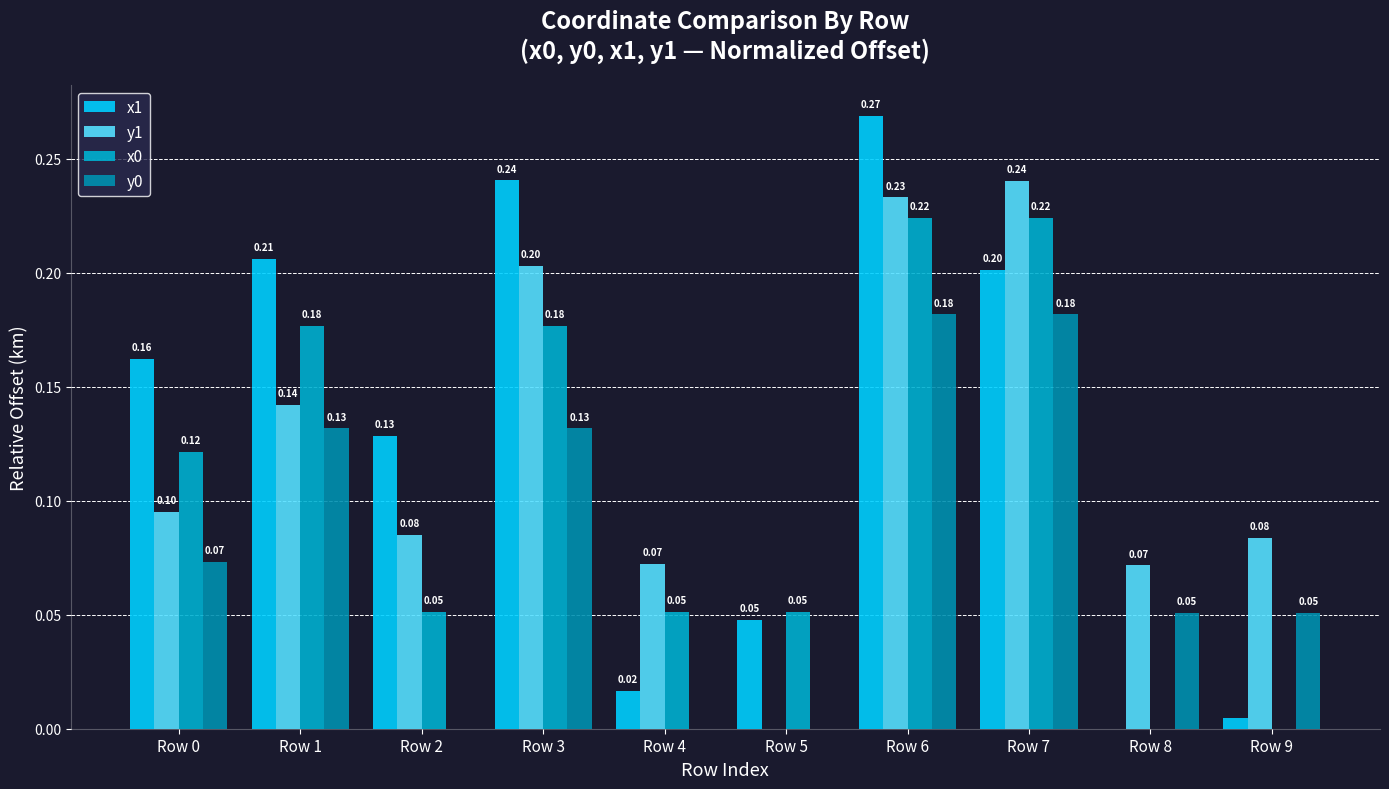

What is the total value across all series at Row 1?

0.7